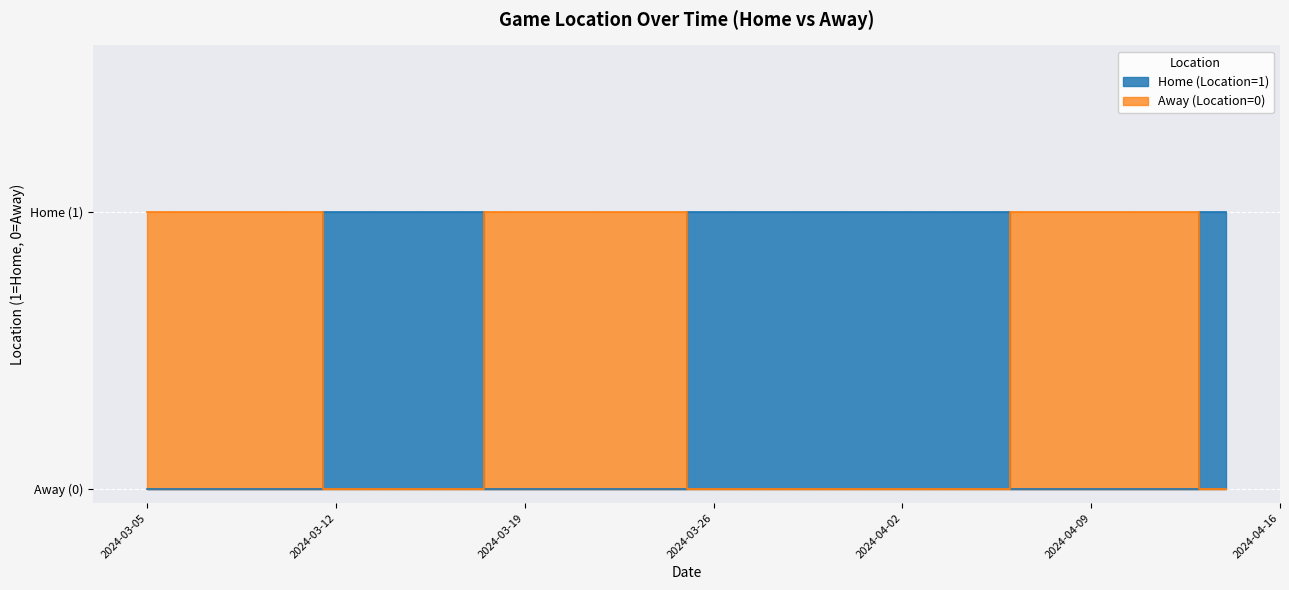

Which category has the lowest value across all series?

2024-03-05